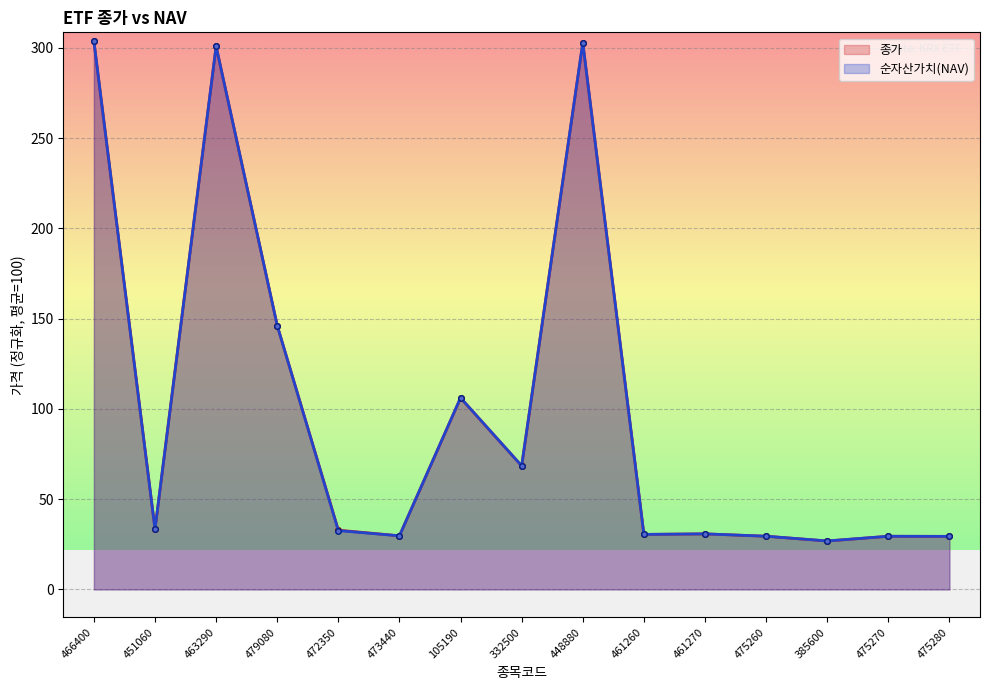

How many times do 순자산가치(NAV) and 종가 cross each other?

9